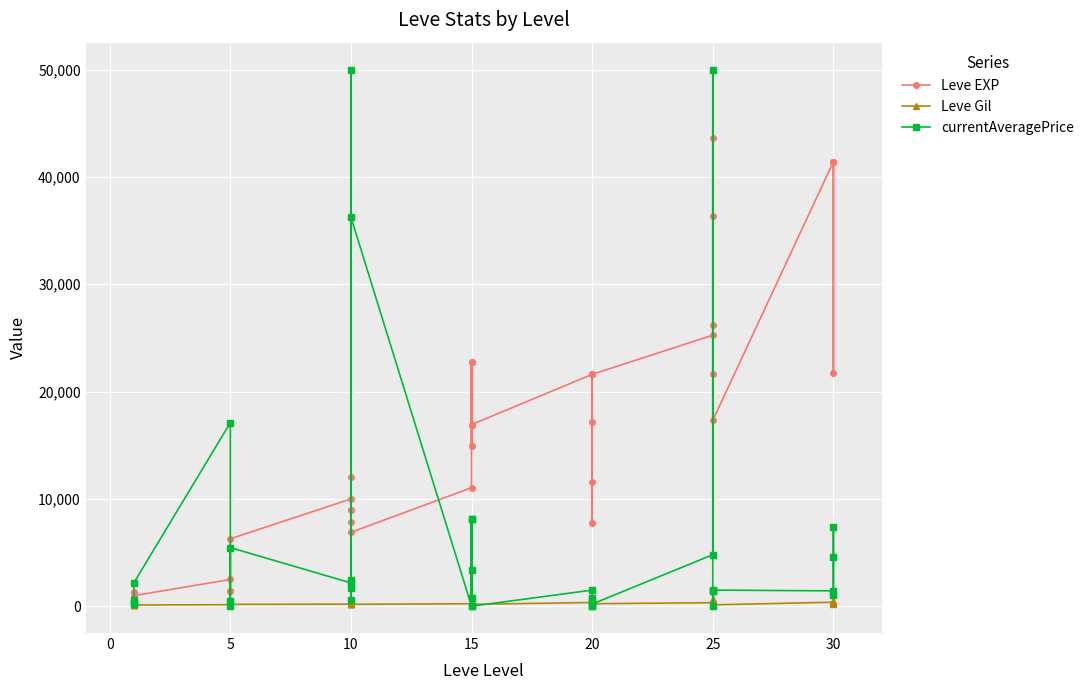

What is the approximate value of Leve EXP at 25?

25250.0